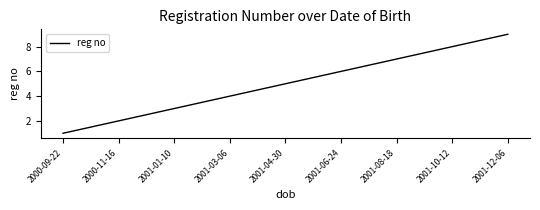

What is the change in value from 2000-09-22 to 2001-01-10?

+2